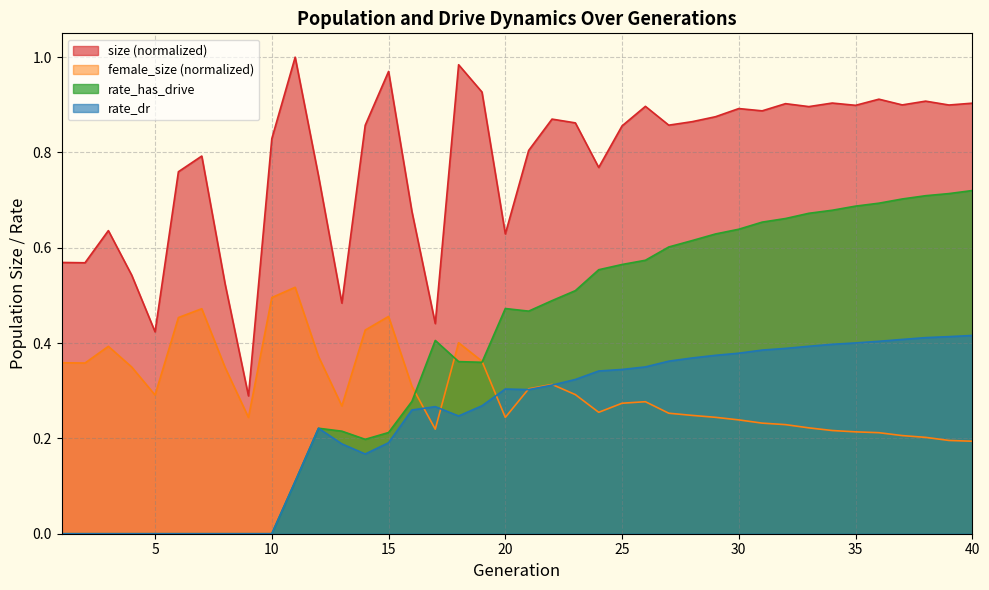

Which category has the lowest value in the size series?

9